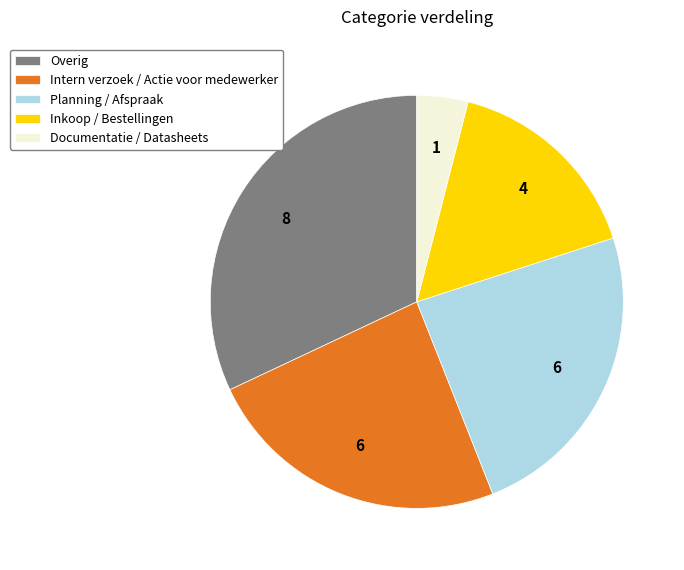

Which category has the biggest portion of the pie?

Overig